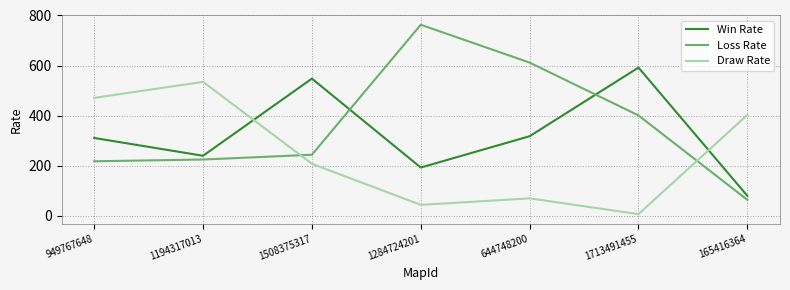

Count the number of categories in the chart.

7